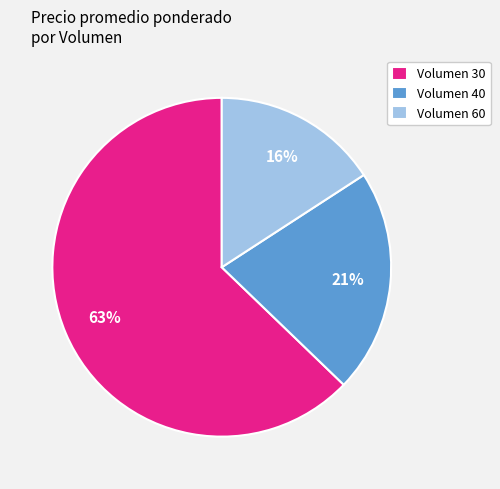

How many segments does this pie chart have?

3